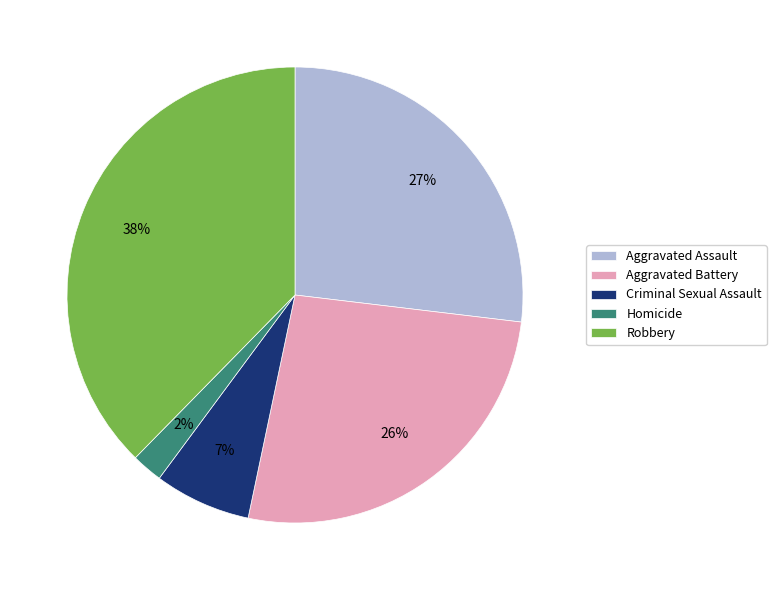

Count the number of slices in the pie.

5